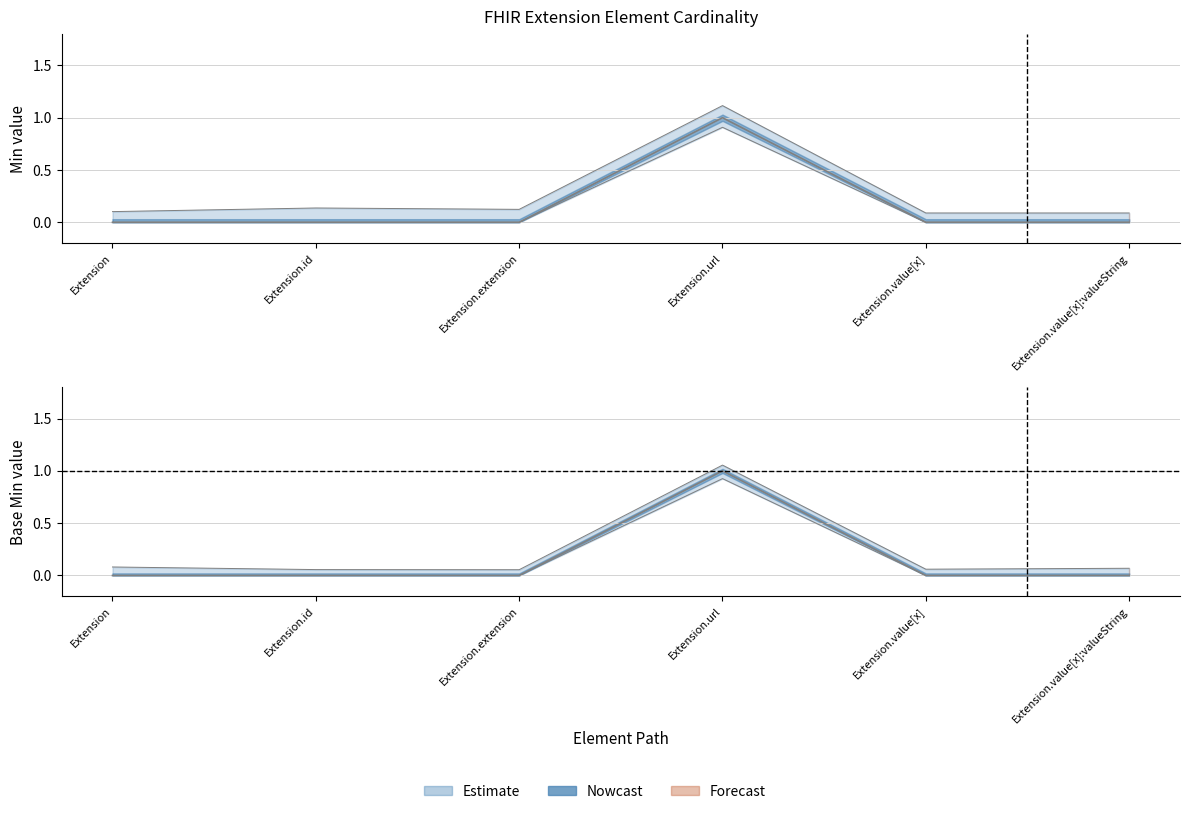

How many series are shown in this chart?

2